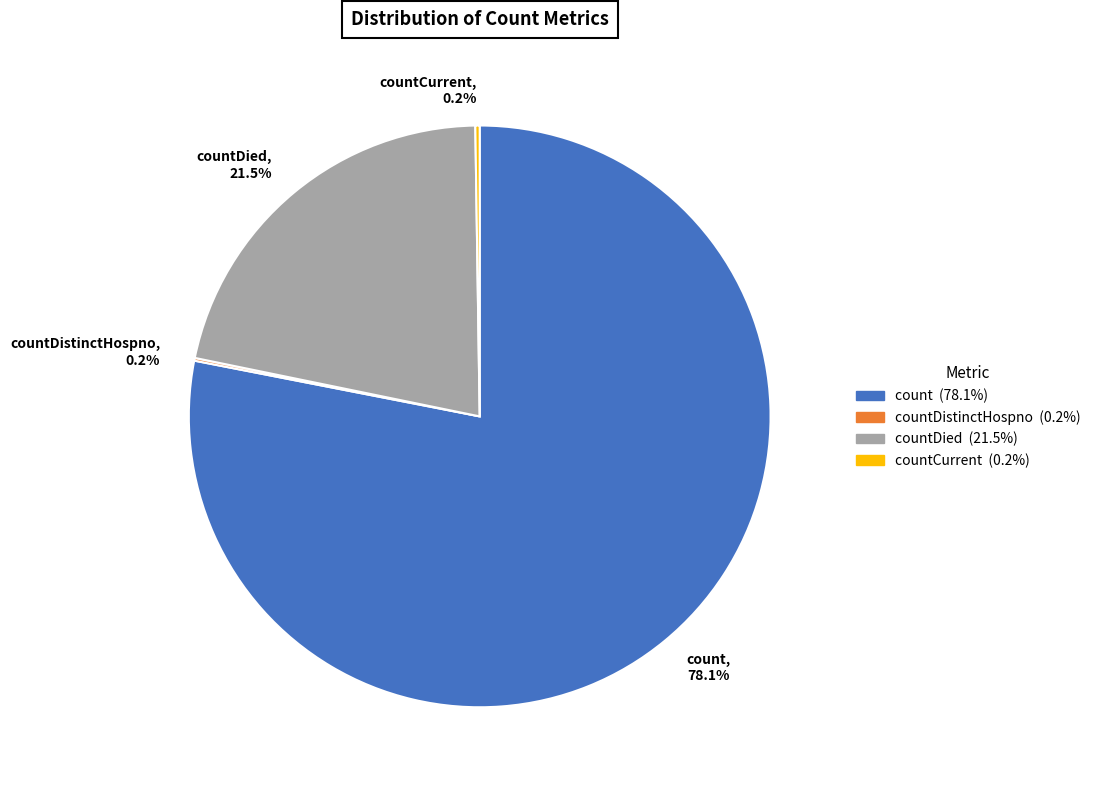

How much of the chart is everything except countDied, 21.5%?

78.5%